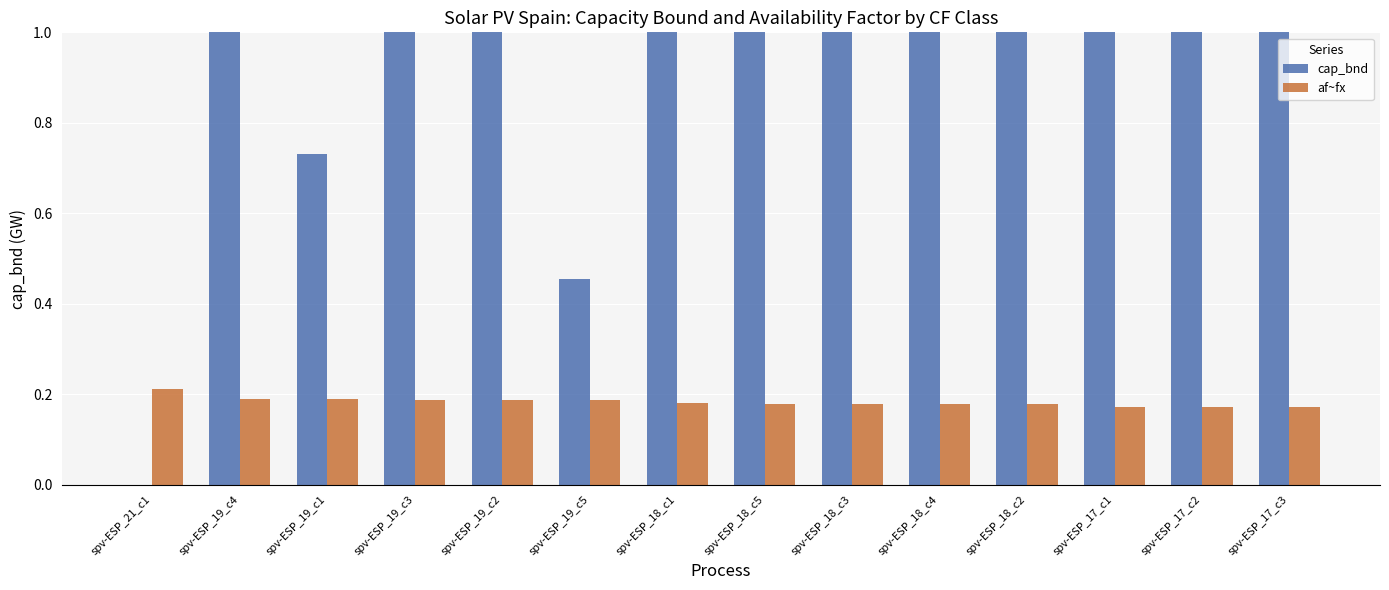

What value does the af~fx series have at spv-ESP_19_c1?

0.2